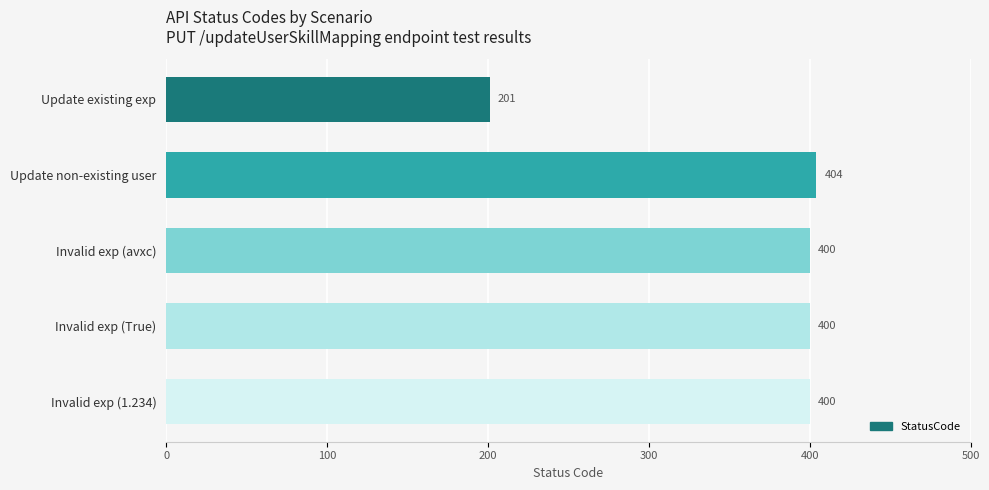

What is the difference between the maximum and second lowest values?

4